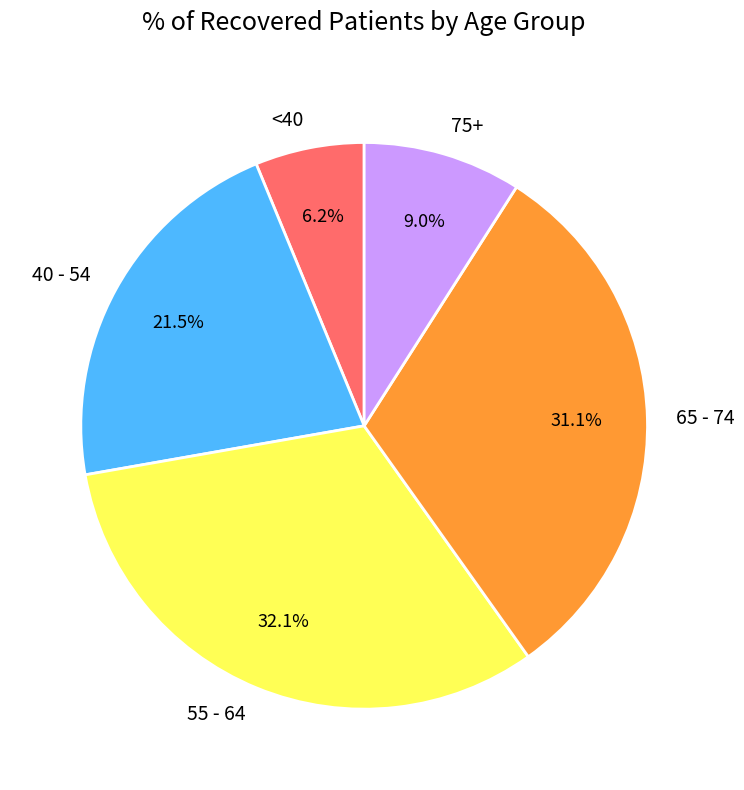

Does any single category account for the majority?

No